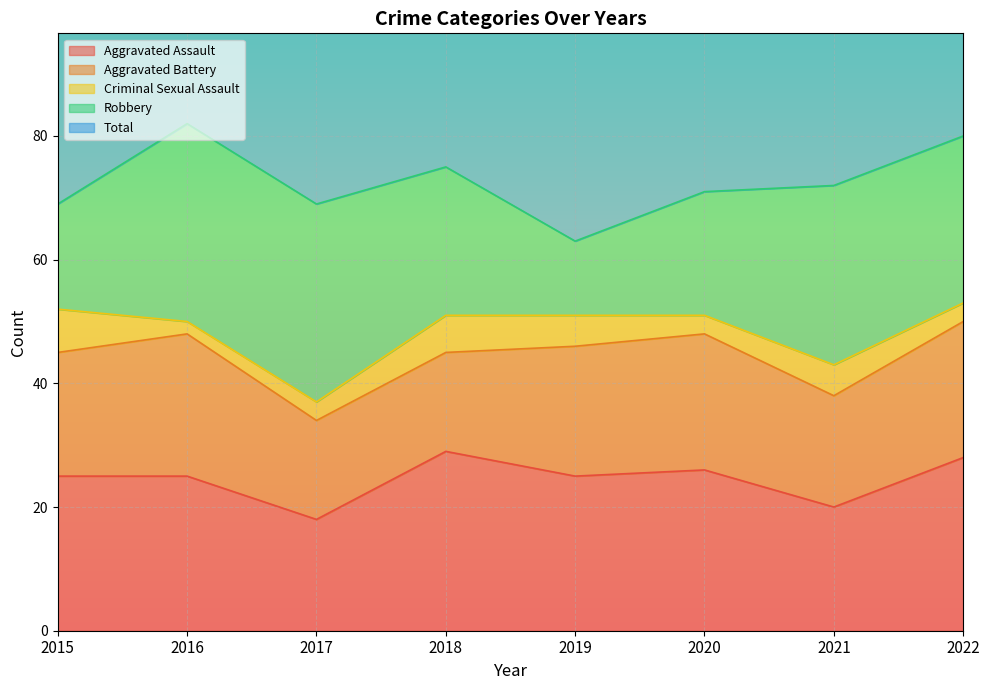

The Criminal Sexual Assault series shows 5 at 2019. True or false?

True